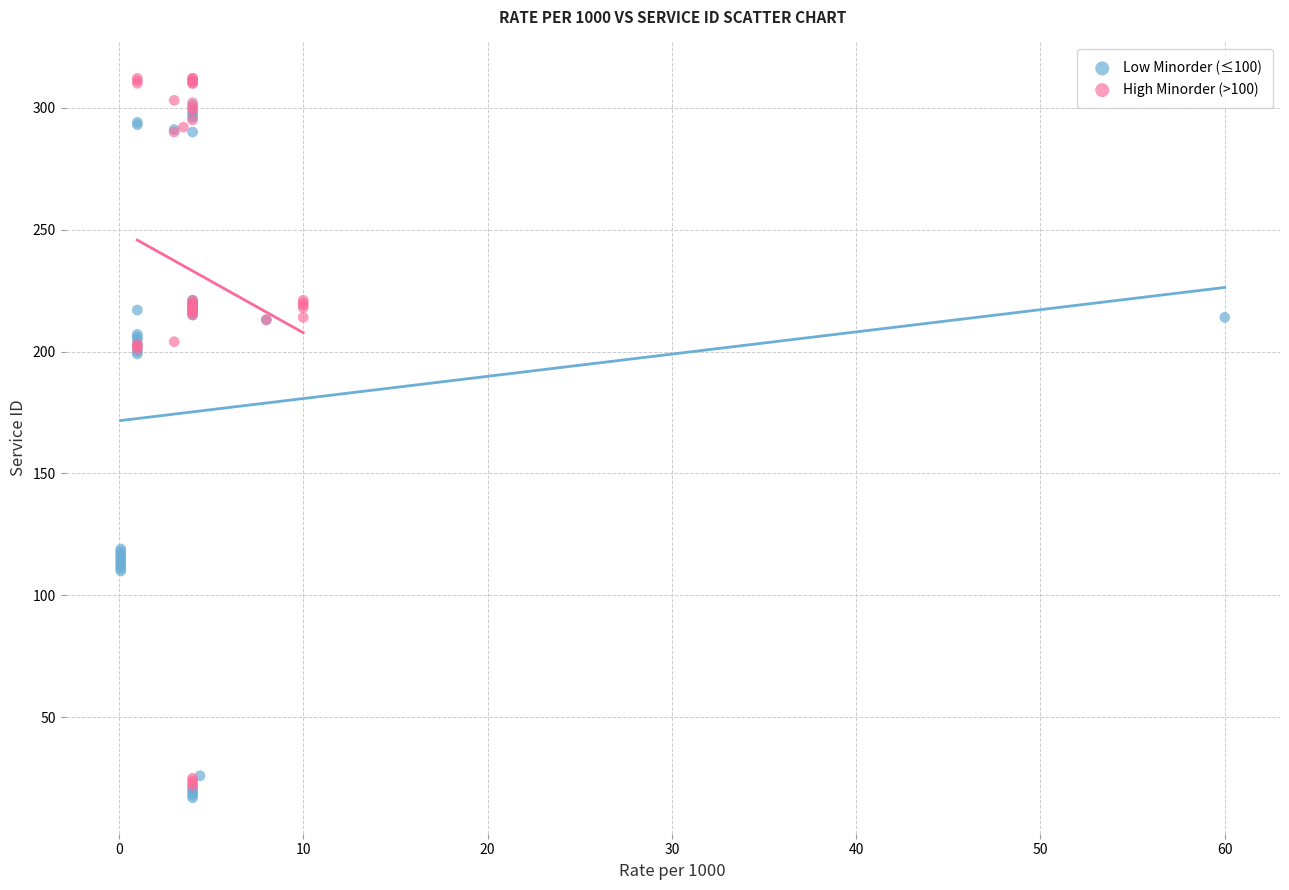

Which series contains the lowest Y value?

Low Minorder (≤100)